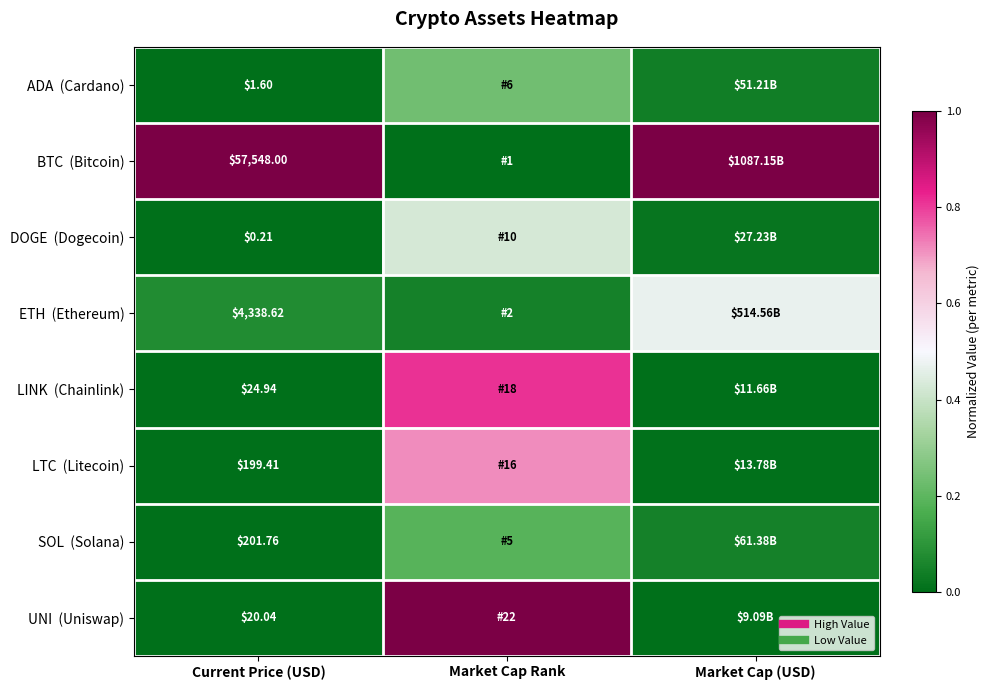

Which series changed the most between Current Price (USD) and Market Cap Rank?

BTC (Bitcoin)